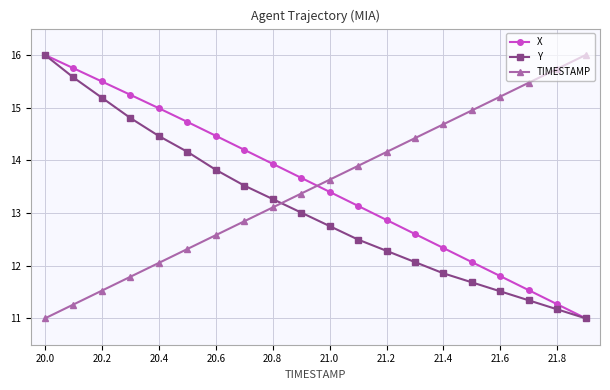

True or false: TIMESTAMP and Y intersect in this chart.

True